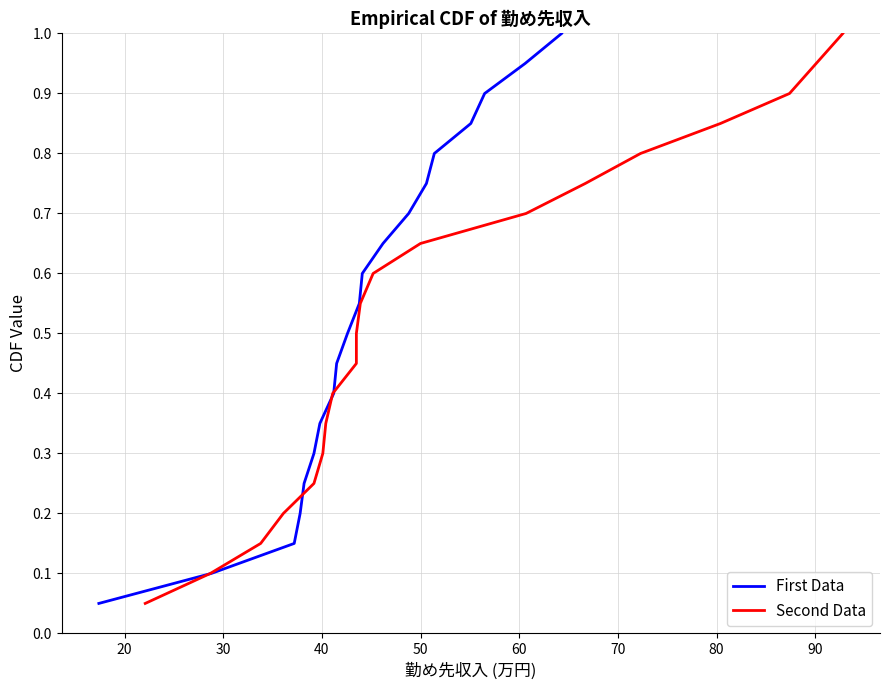

What is the highest value of the First Data series?

1.0